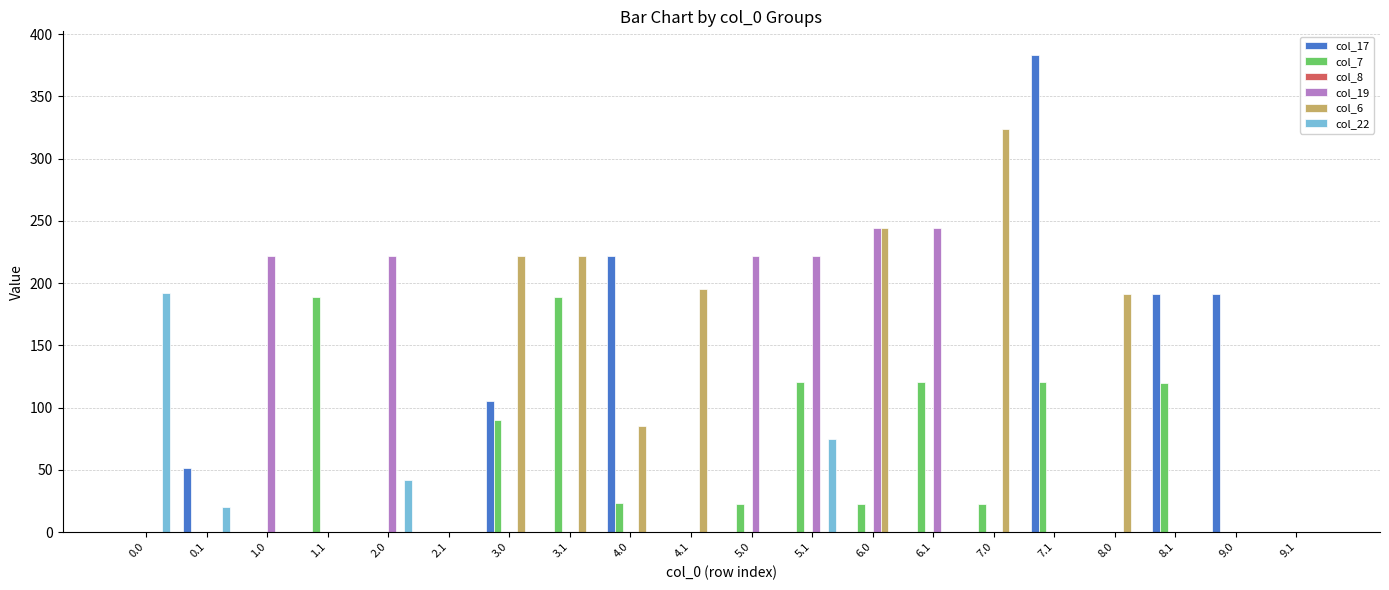

What is the sum of the col_6 values at 3.0 and 0.0?

222.0